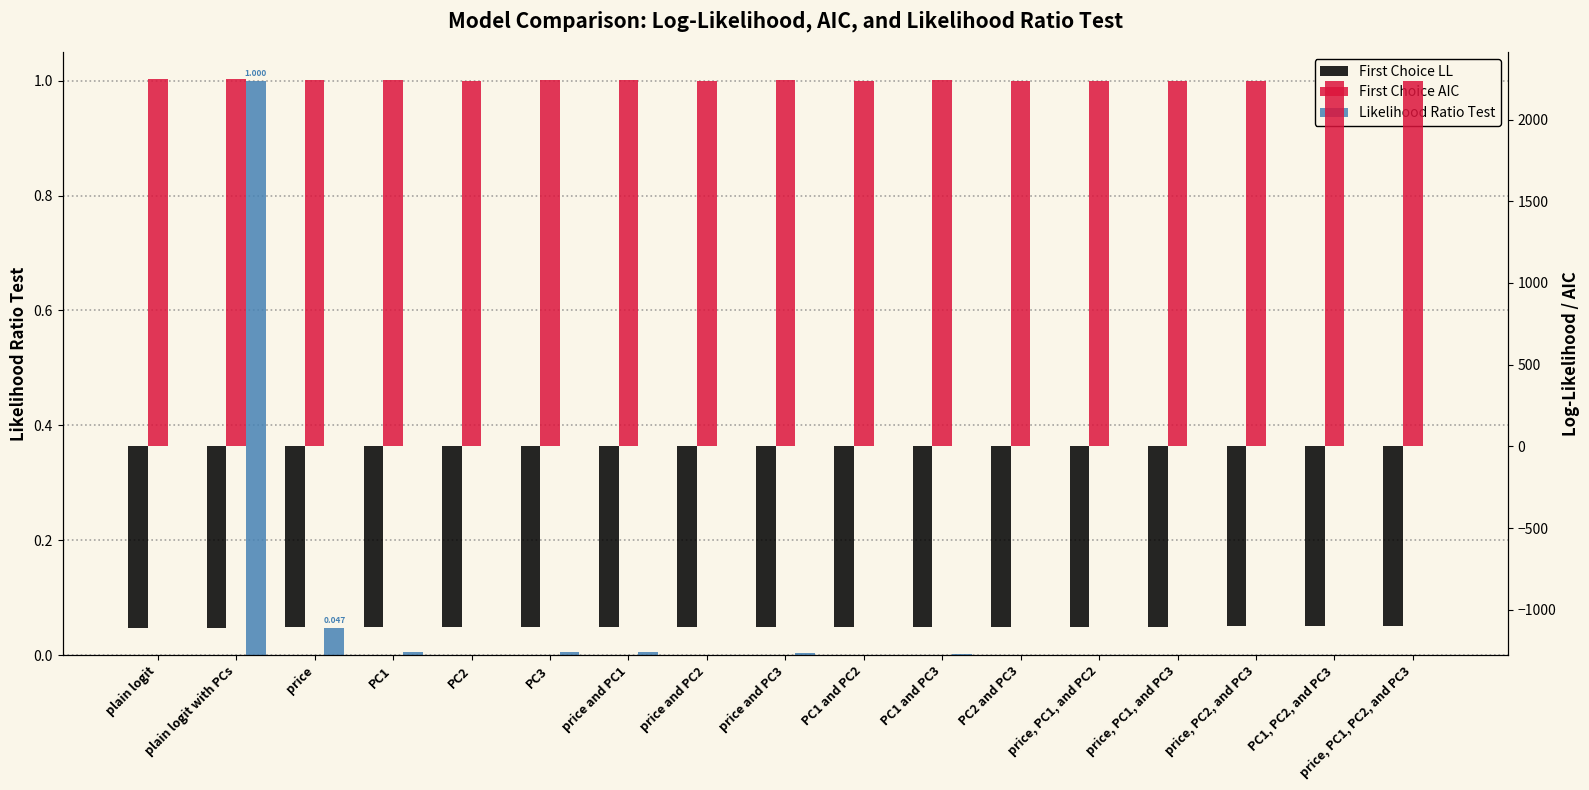

Where is First Choice LL nearest to the value -1105?

PC2